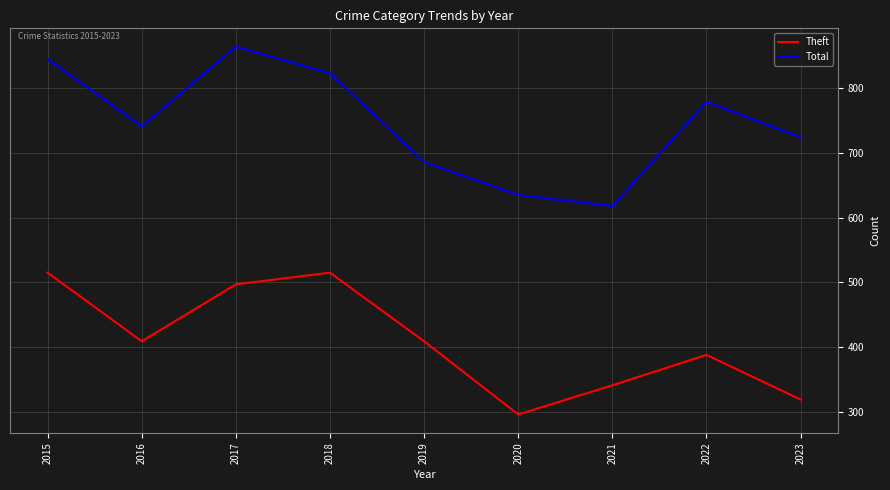

At which category does Total reach its first local valley?

2016